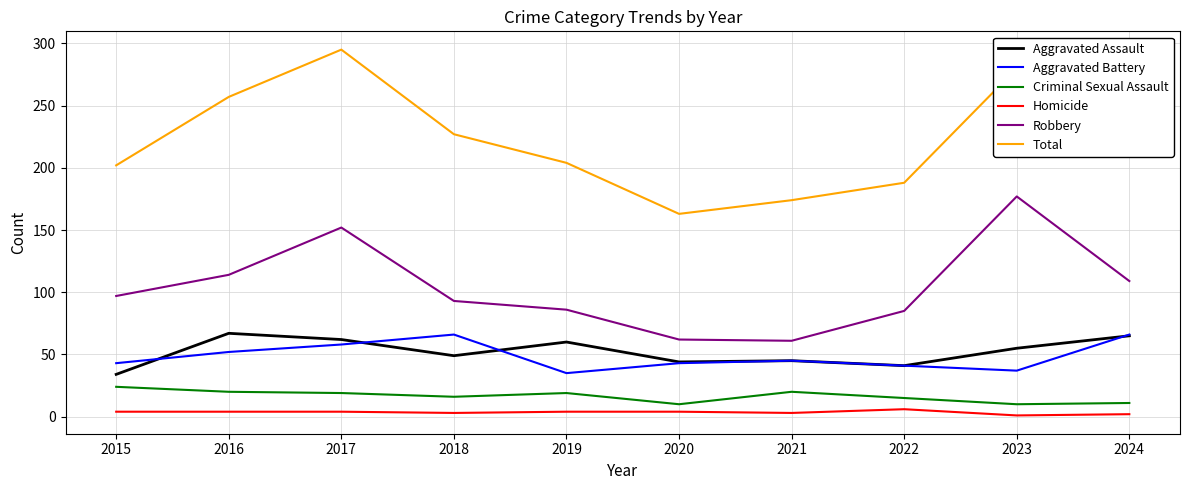

True or false: Total has a value of 295 at 2017.

True